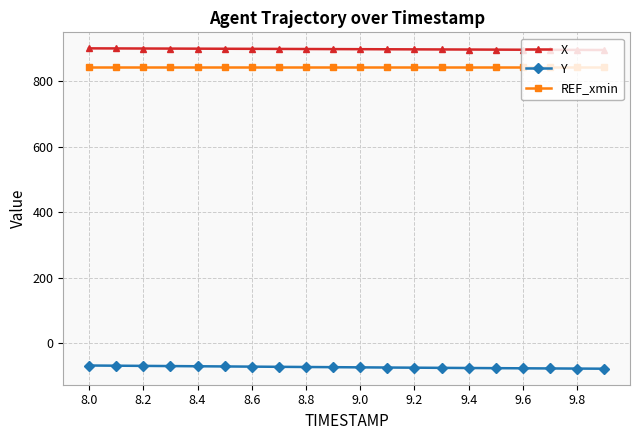

True or false: REF_xmin and Y intersect in this chart.

False